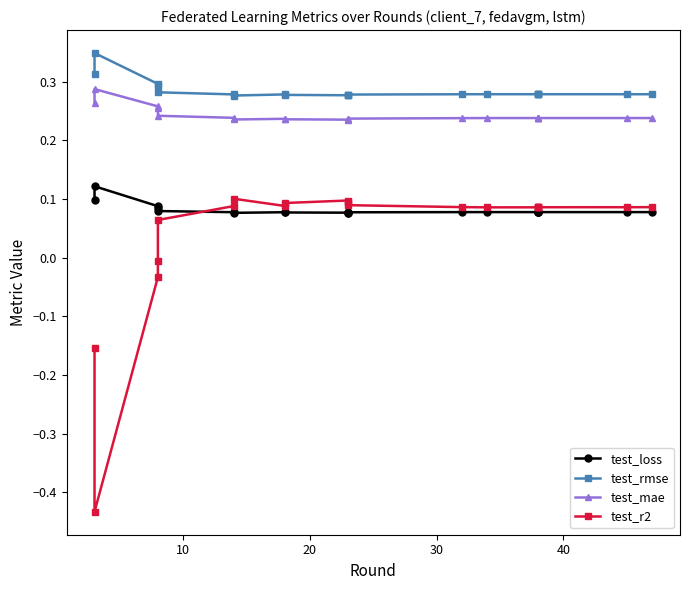

In test_r2, how many points are lower than both neighbors (excluding endpoints)?

3